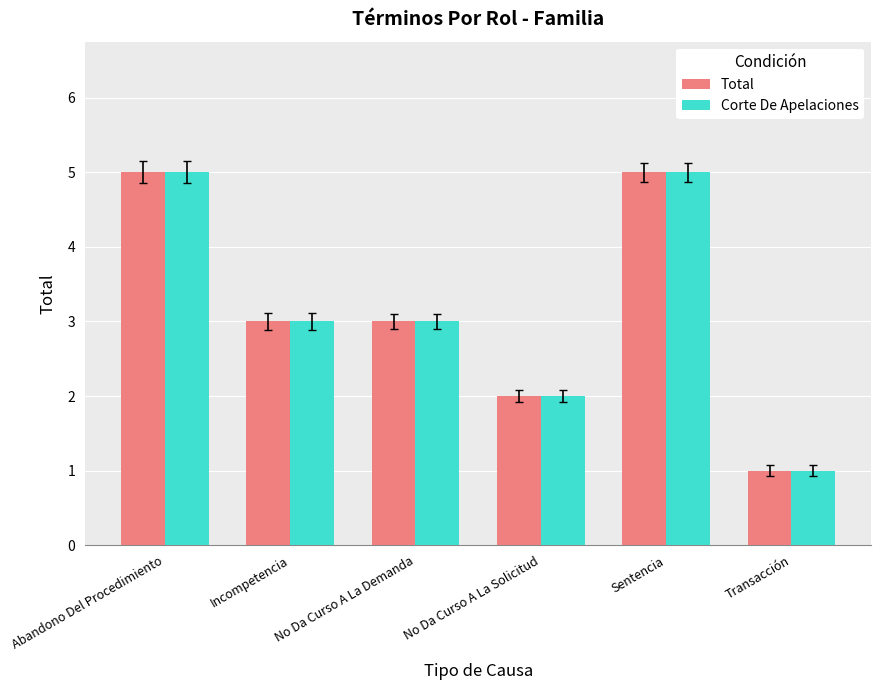

What is the smallest value displayed?

1